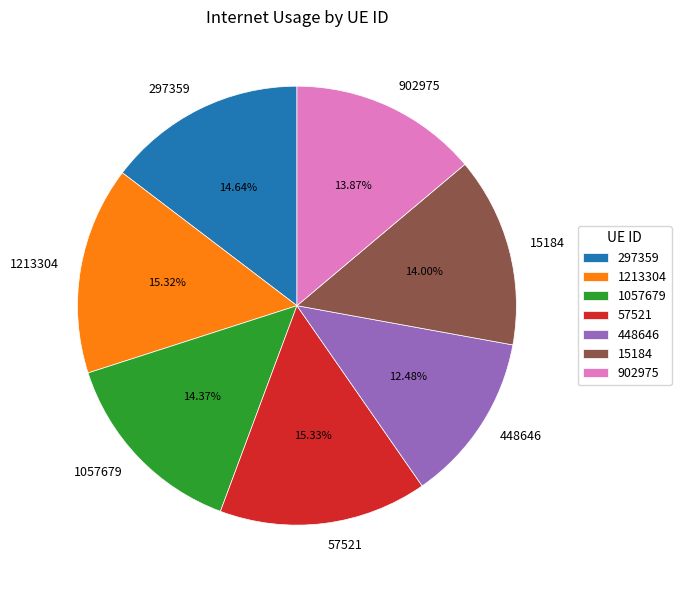

Is there a majority slice in this chart?

No